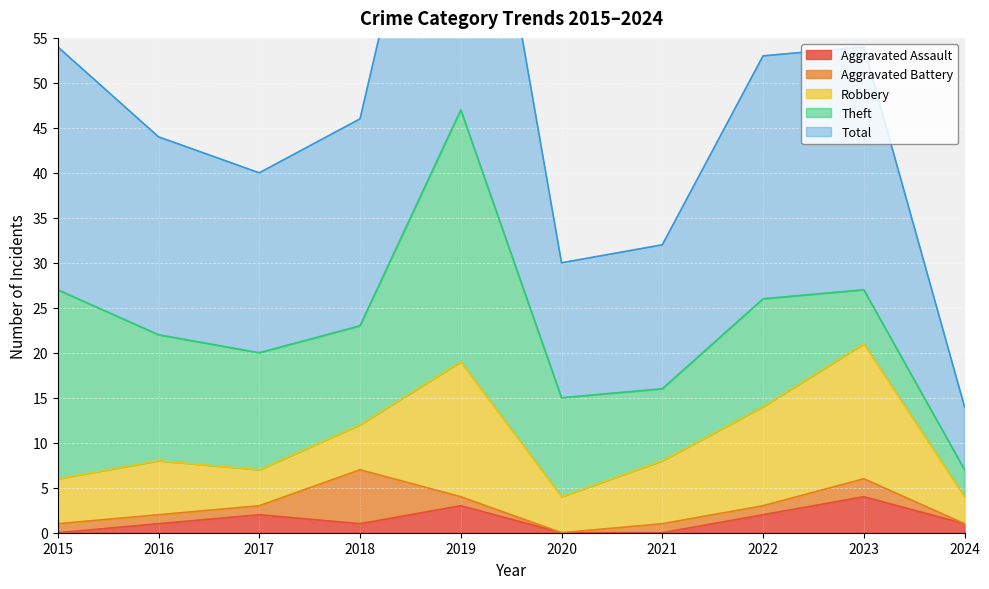

How many interior local valleys does the Robbery series have?

2